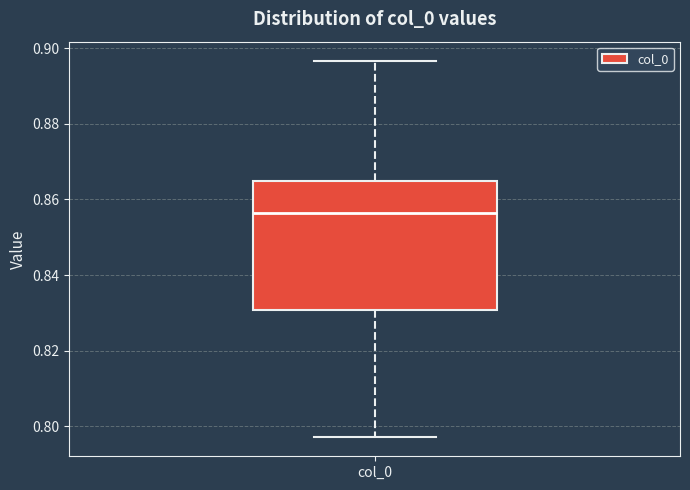

Transcribe this box plot: give where the median line is, the range the box spans, and where the two whiskers end, as read against the y-axis. The values are not printed on the chart, so give them approximately, as read against the axis.

median 0.856, box 0.830 to 0.864, whiskers 0.798 to 0.896